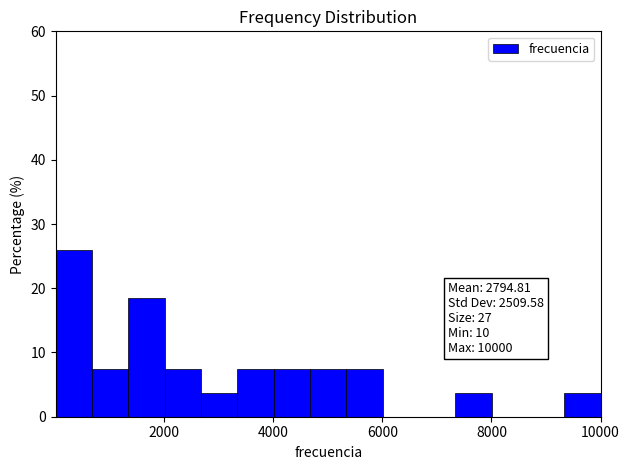

Read against the x-axis, roughly where is the centre of the tallest bar?

400